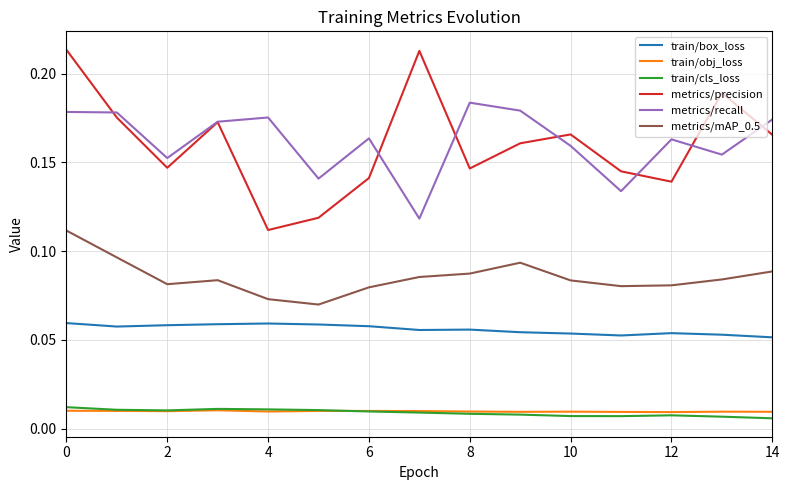

True or false: metrics/mAP_0.5 and metrics/recall cross at least once.

False